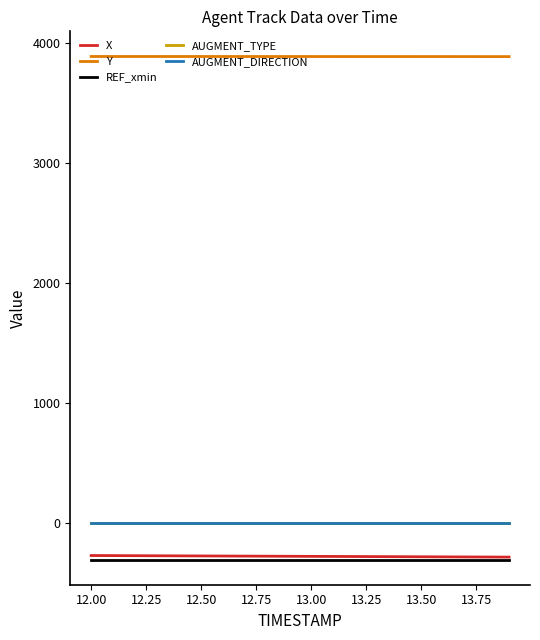

What is the lowest value of the REF_xmin series?

-304.1